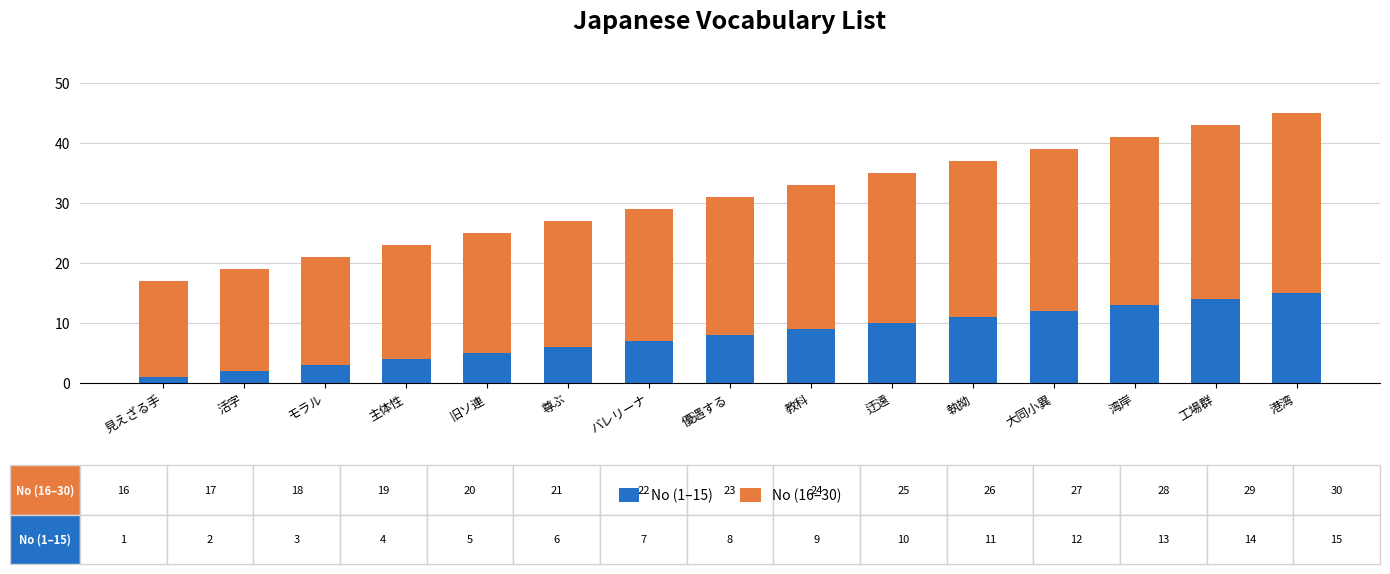

The value of No (1–15) at 大同小異 is 12. True or false?

True